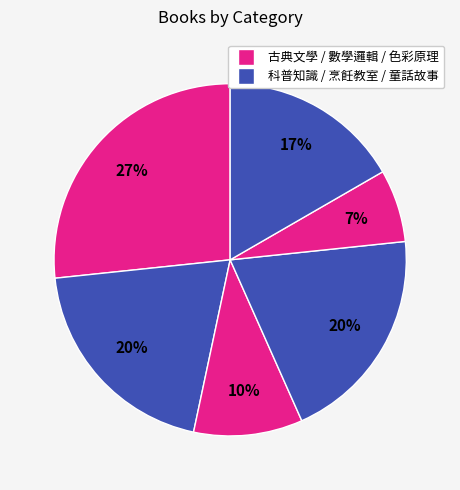

Does any single category account for the majority?

No